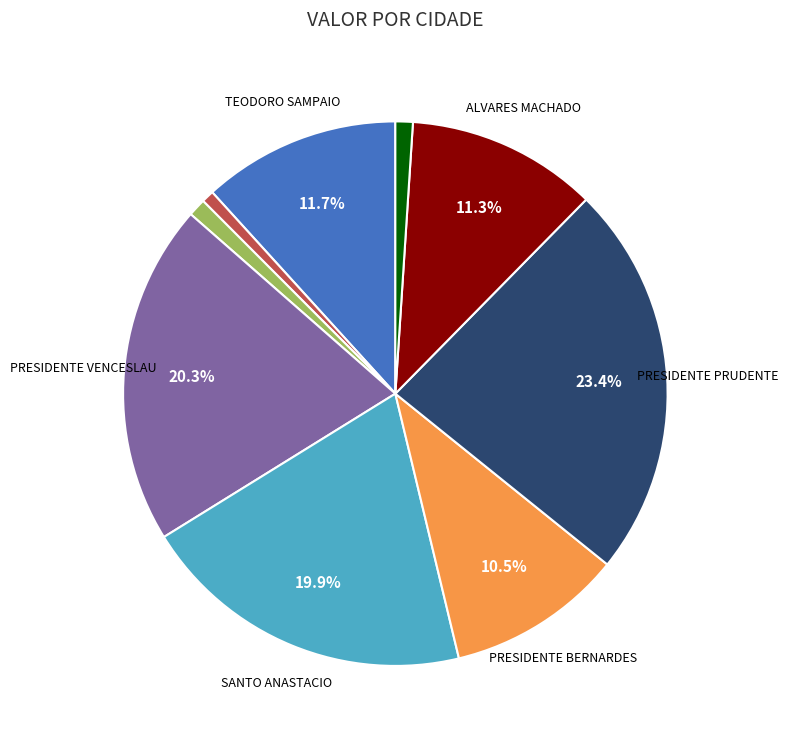

Is there a majority slice in this chart?

No